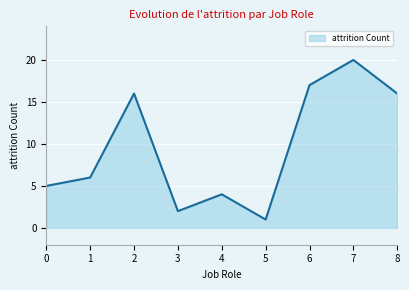

What is the greatest value displayed?

20